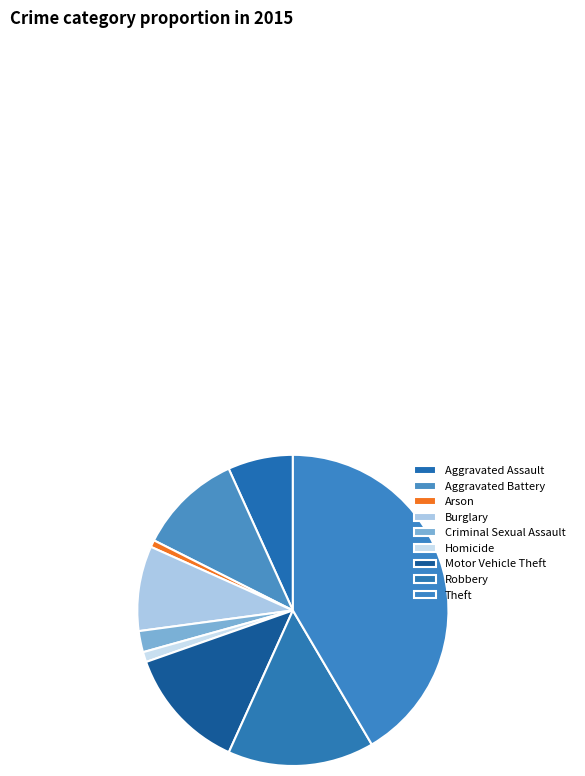

To the nearest percent, what is the average slice percentage?

11%